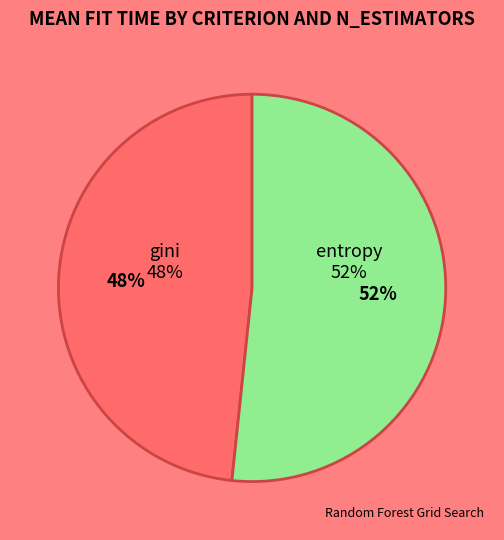

Is it true that entropy-100 is 1% of the pie?

False